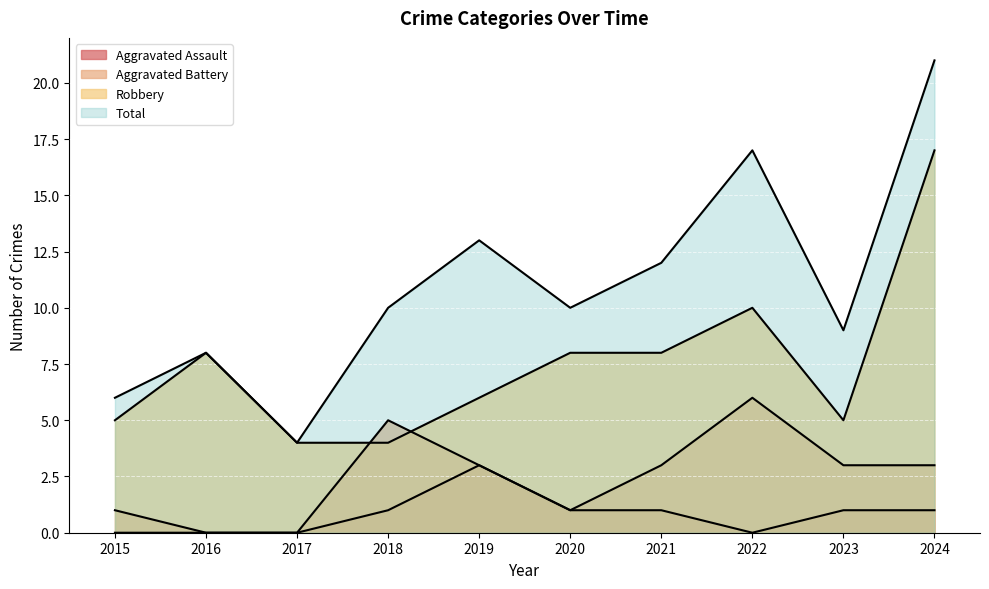

What is the greatest value displayed?

21